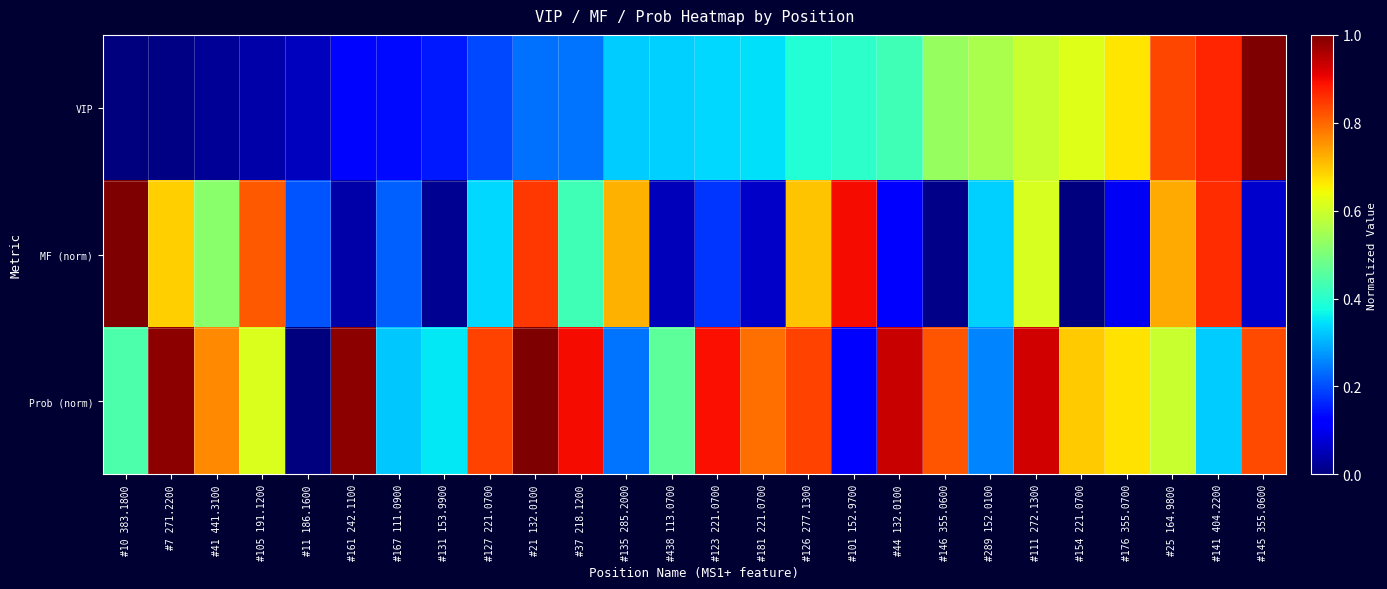

Rank the series at #176 355.0700 from highest to lowest value.

Prob (norm), VIP, MF (norm)